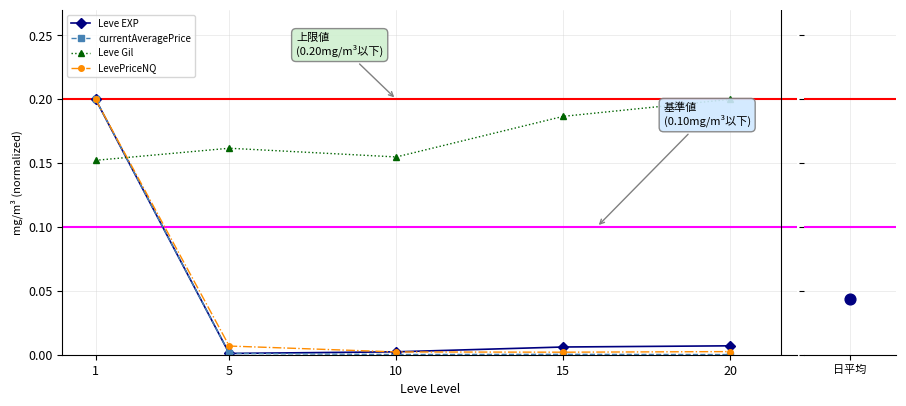

Which series has the largest total across all categories?

Leve Gil